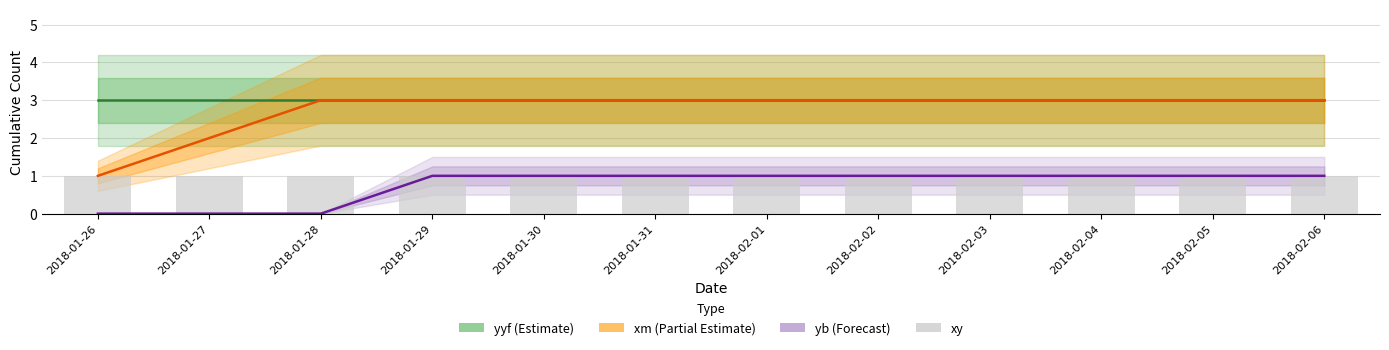

What position from the left is 2018-01-27?

2